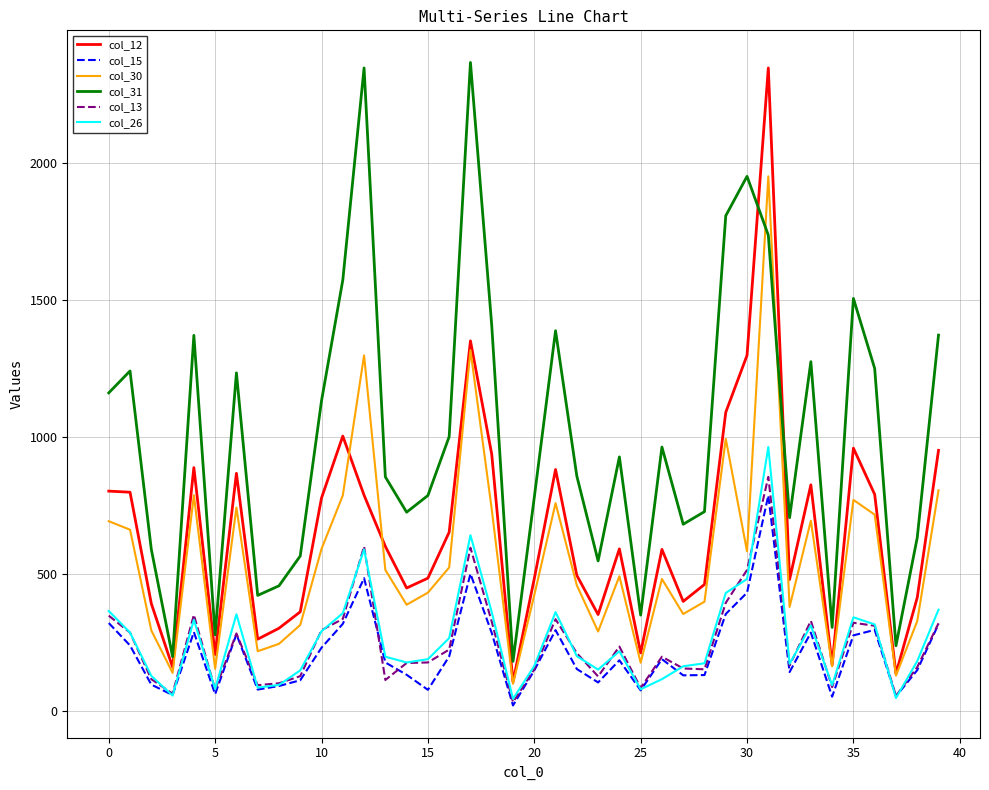

True or false: col_31 and col_26 cross at least once.

False